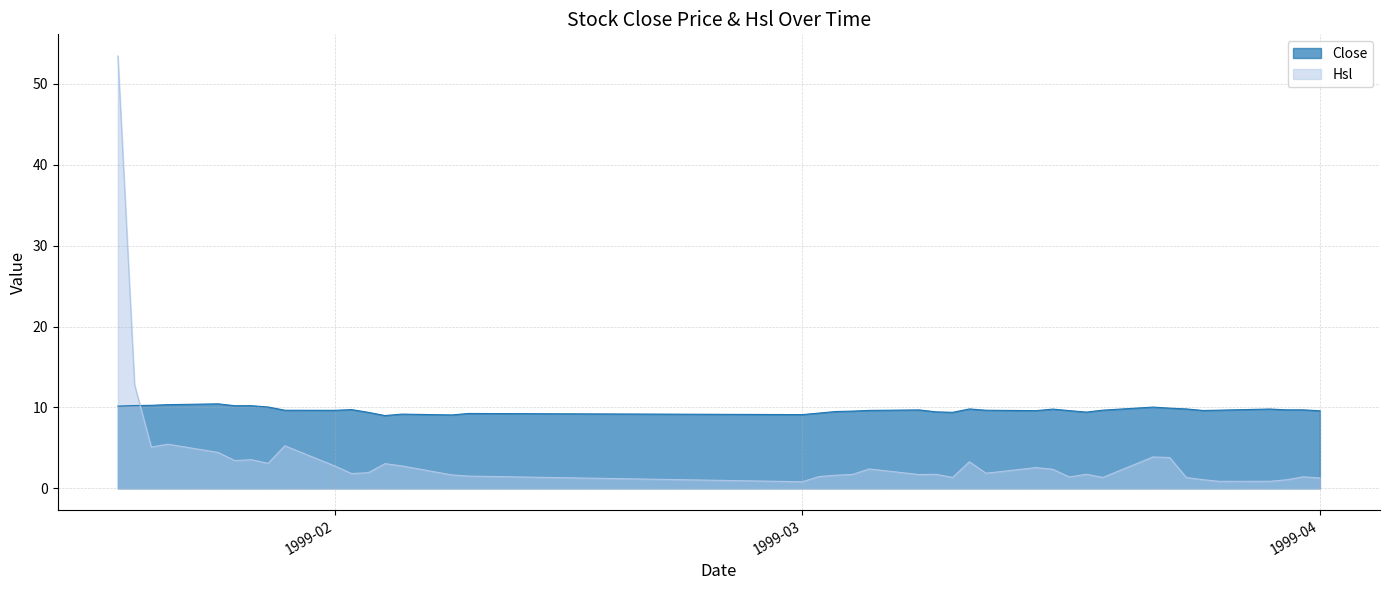

Reading left to right, extract all data points from this chart.

Close: 10.2	10.2	10.3	10.3	10.4	10.2	10.2	10.1	9.7	9.7	9.7	9.4	9.0	9.2	9.1	9.3	9.1	9.3	9.5	9.6	9.6	9.7	9.5	9.4	9.8	9.7	9.6	9.8	9.6	9.4	9.7	10.1	9.9	9.8	9.6	9.7	9.8	9.7	9.7	9.6
Hsl: 53.5	12.8	5.1	5.5	4.4	3.4	3.5	3.1	5.3	2.8	1.8	1.9	3.1	2.8	1.7	1.5	0.8	1.5	1.6	1.7	2.4	1.7	1.7	1.4	3.3	1.9	2.6	2.4	1.4	1.7	1.4	3.9	3.8	1.3	1.1	0.9	0.9	1.1	1.4	1.3